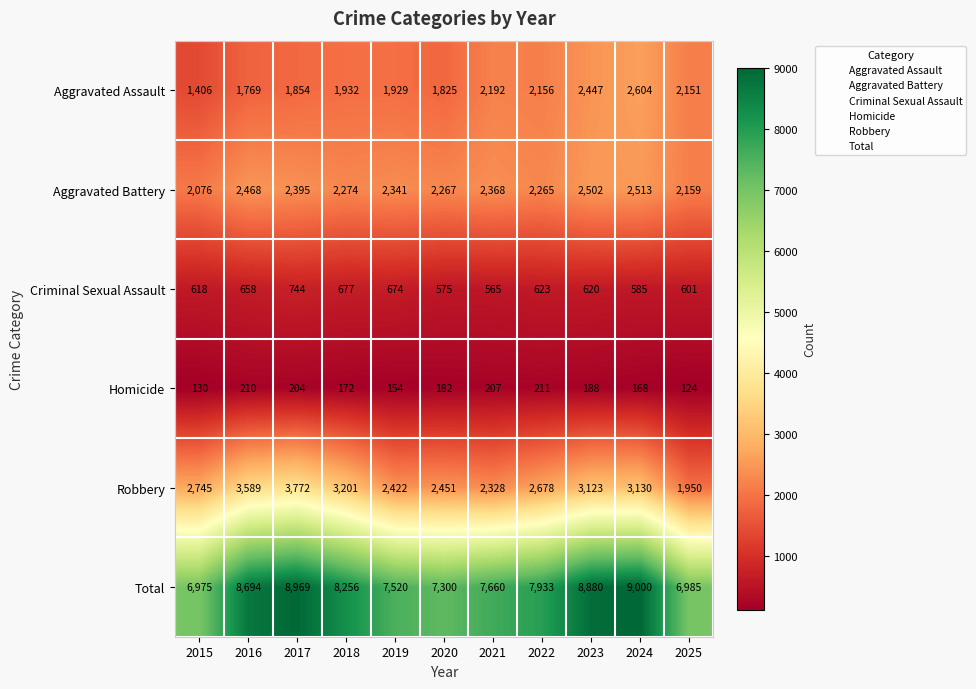

Rank the series at 2022 from highest to lowest value.

Total, Robbery, Aggravated Battery, Aggravated Assault, Criminal Sexual Assault, Homicide